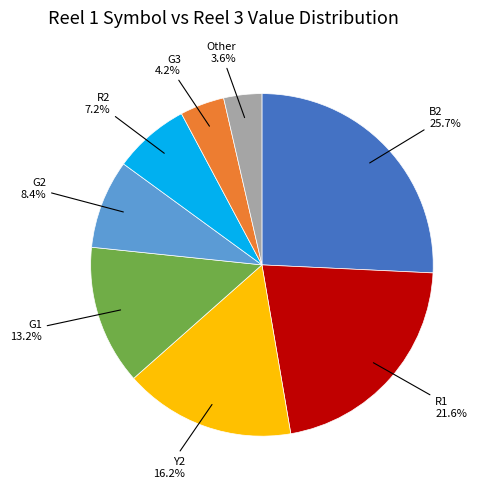

Does any single category account for the majority?

No